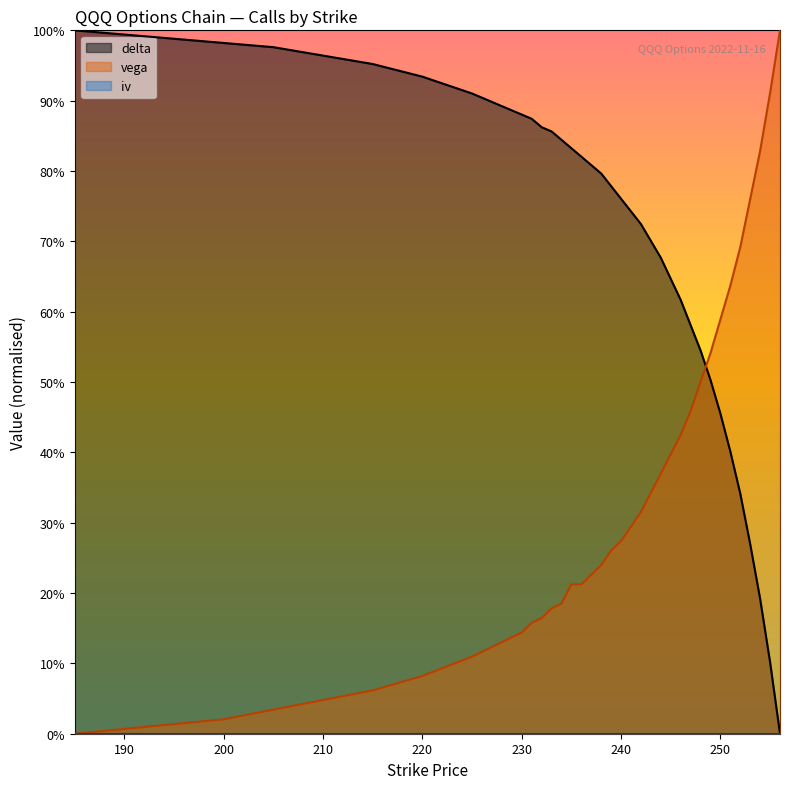

Which has a higher value, 253 or 229?

229